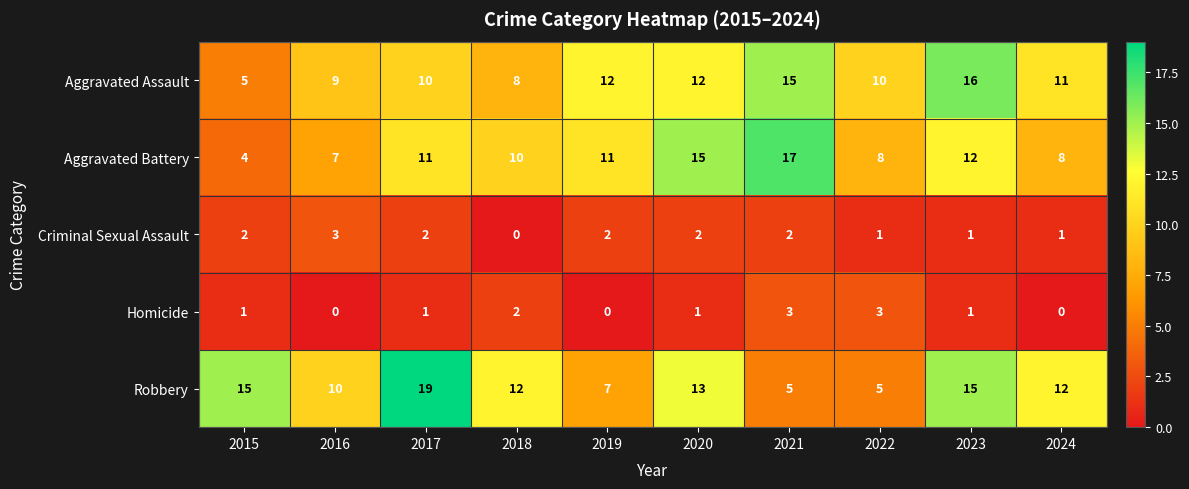

Which series has the largest total across all categories?

Robbery